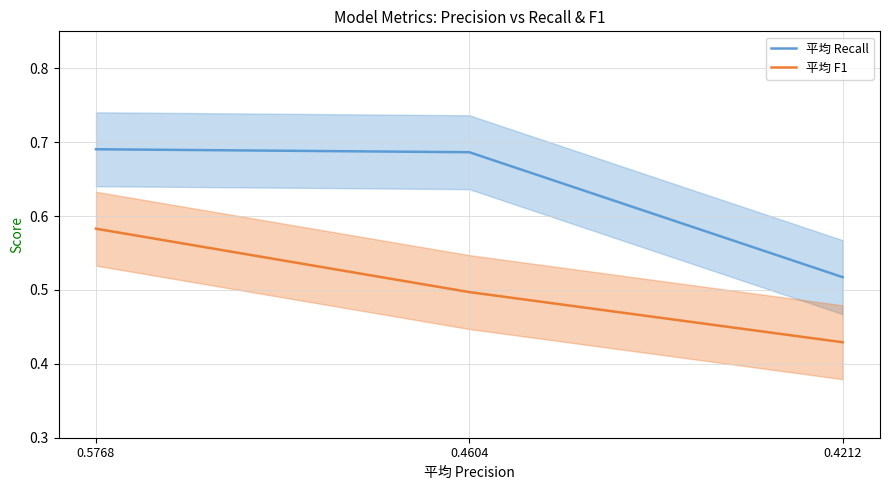

True or false: 平均 F1 has a value of 0.6 at 0.5768.

True